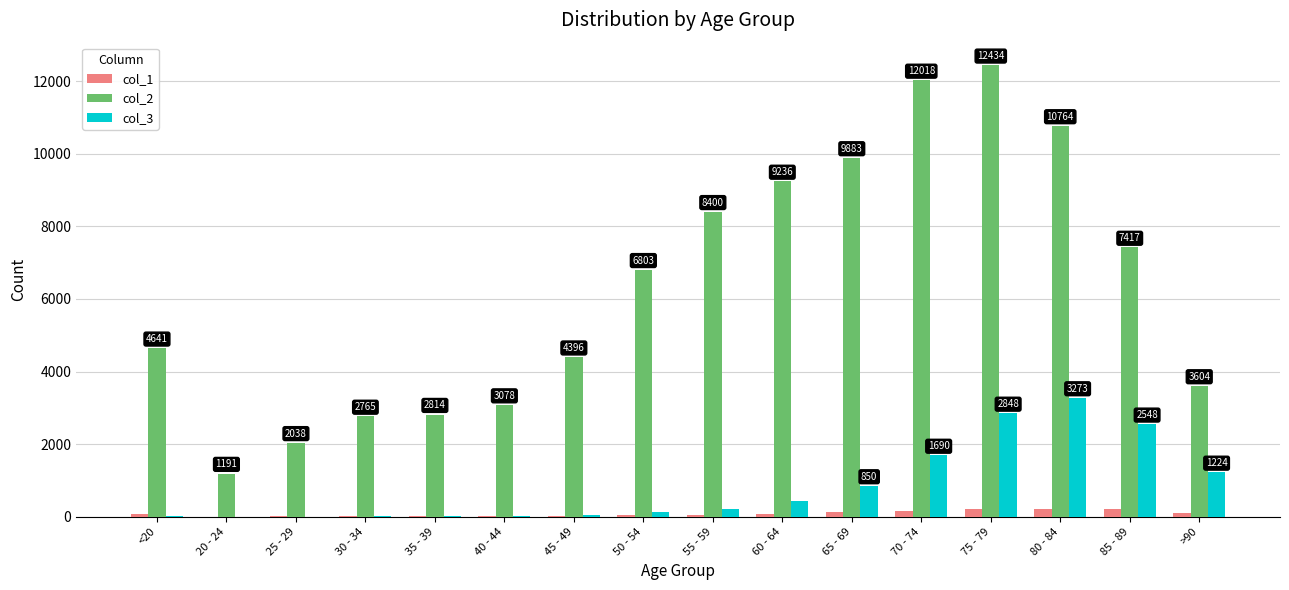

What is the sum of all col_2 values?

101482